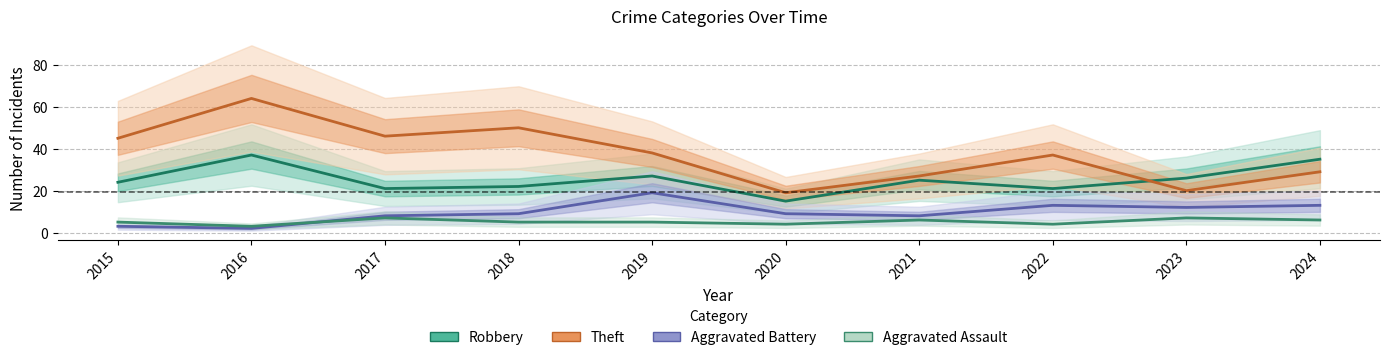

What is the total value across all series at 2023?

65